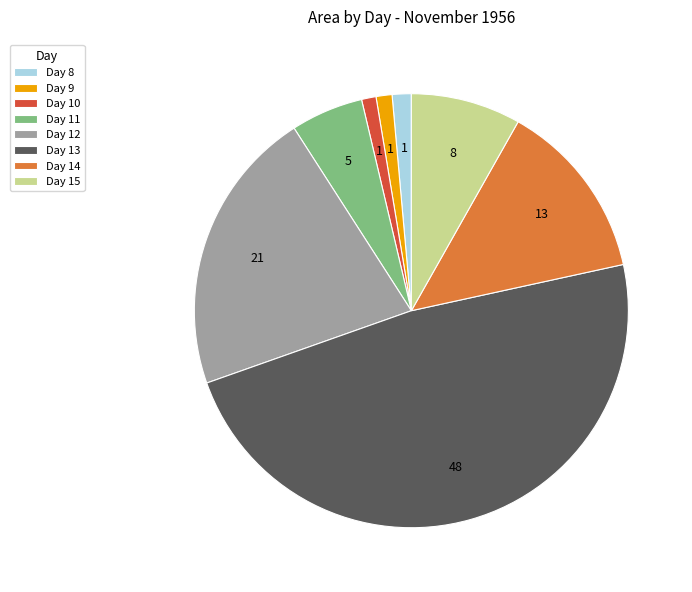

The Day 12 slice represents 10% of the pie. True or false?

False